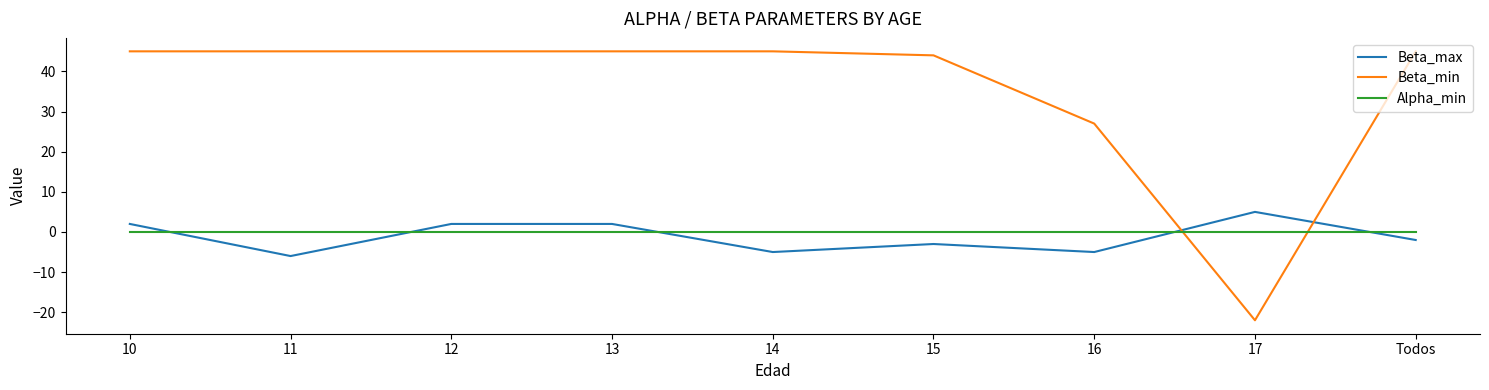

True or false: Beta_max has more than 1 points higher than both neighbors.

True